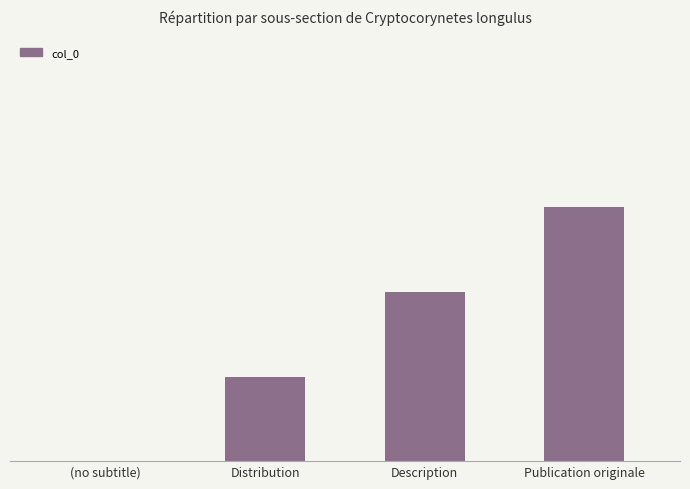

What is the difference between the maximum and minimum values?

3